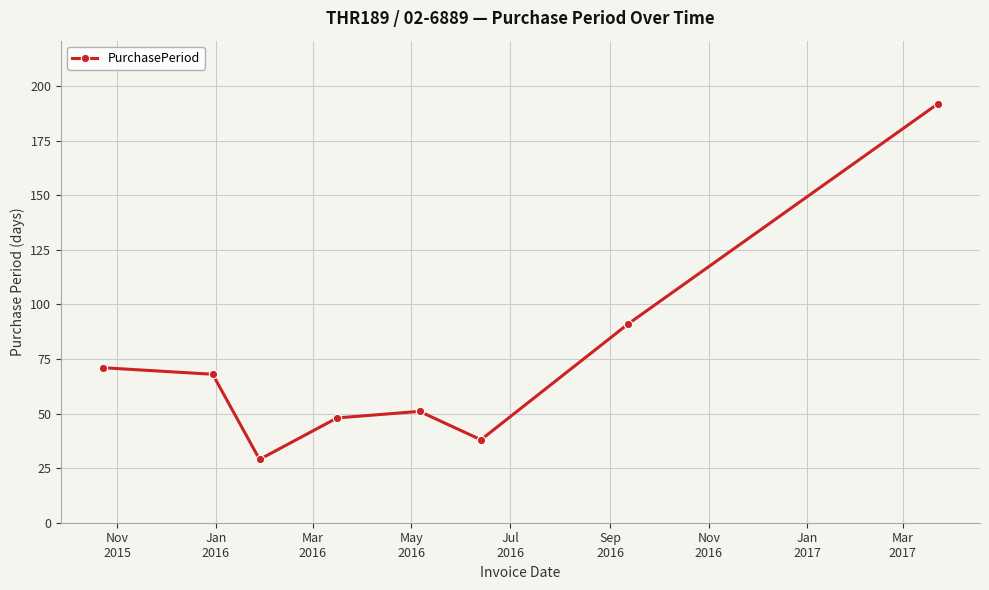

Reading right to left, list all the values displayed in this chart.

192	91	38	51	48	29	68	71